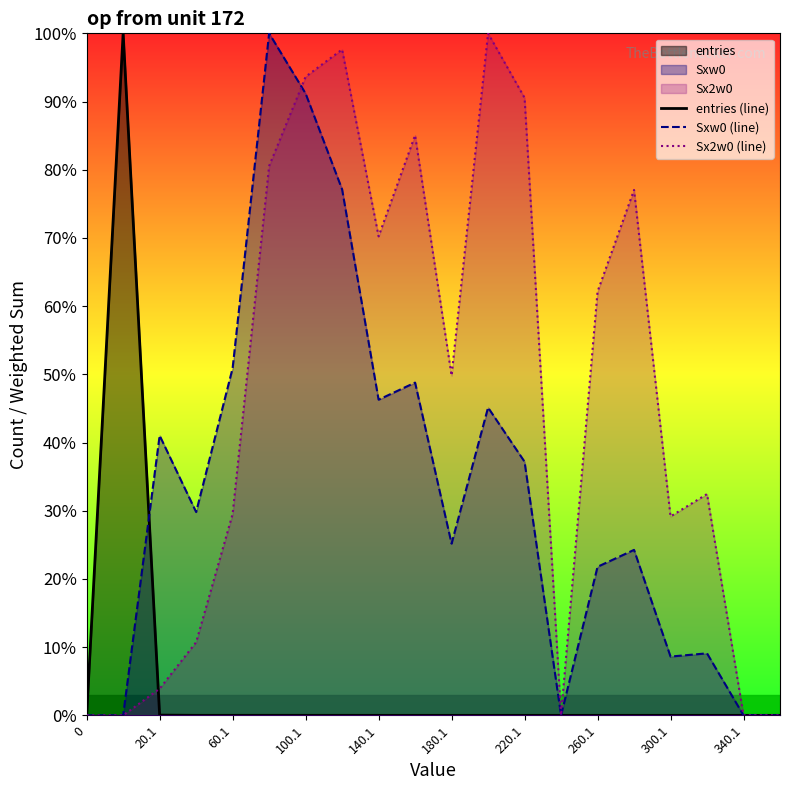

At how many categories does at least one series exceed 91?

5